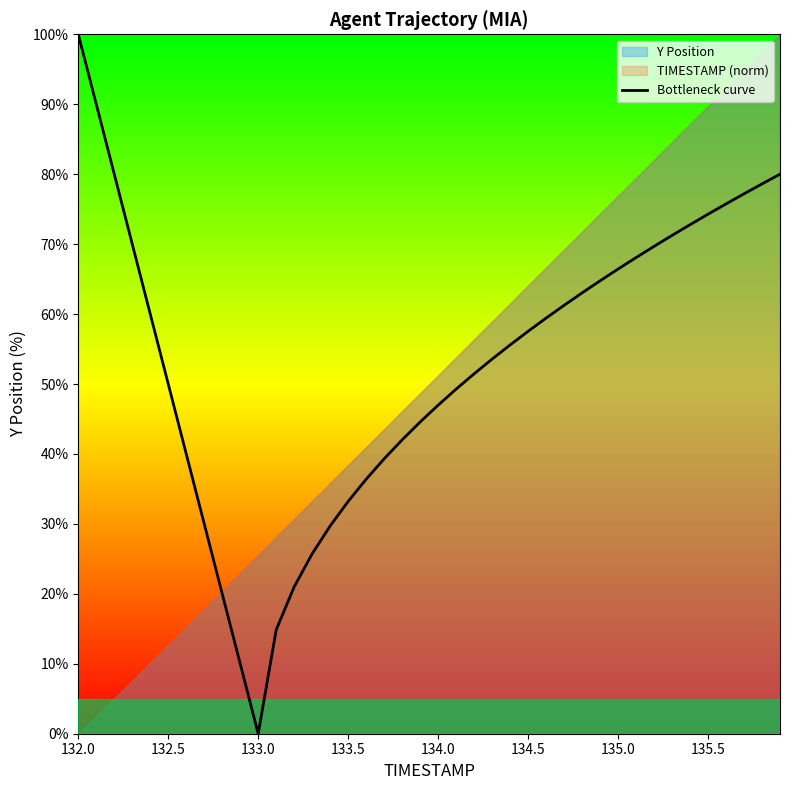

Where does the data first go above 57?

132.0